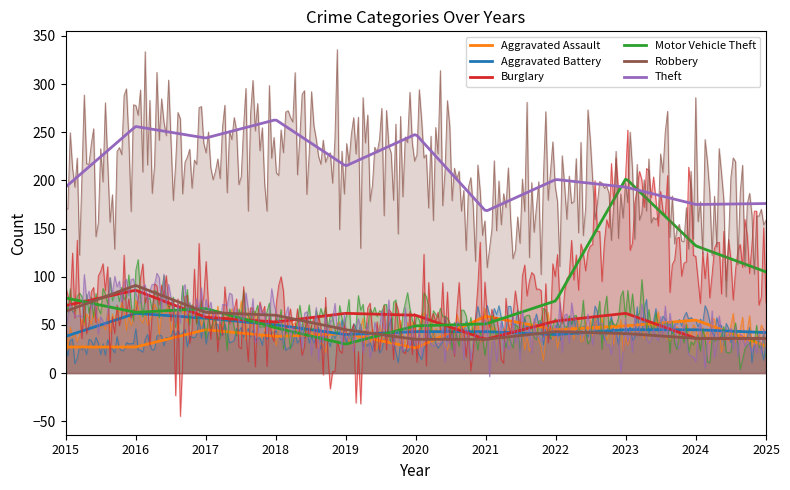

How many lines are shown in the chart?

6